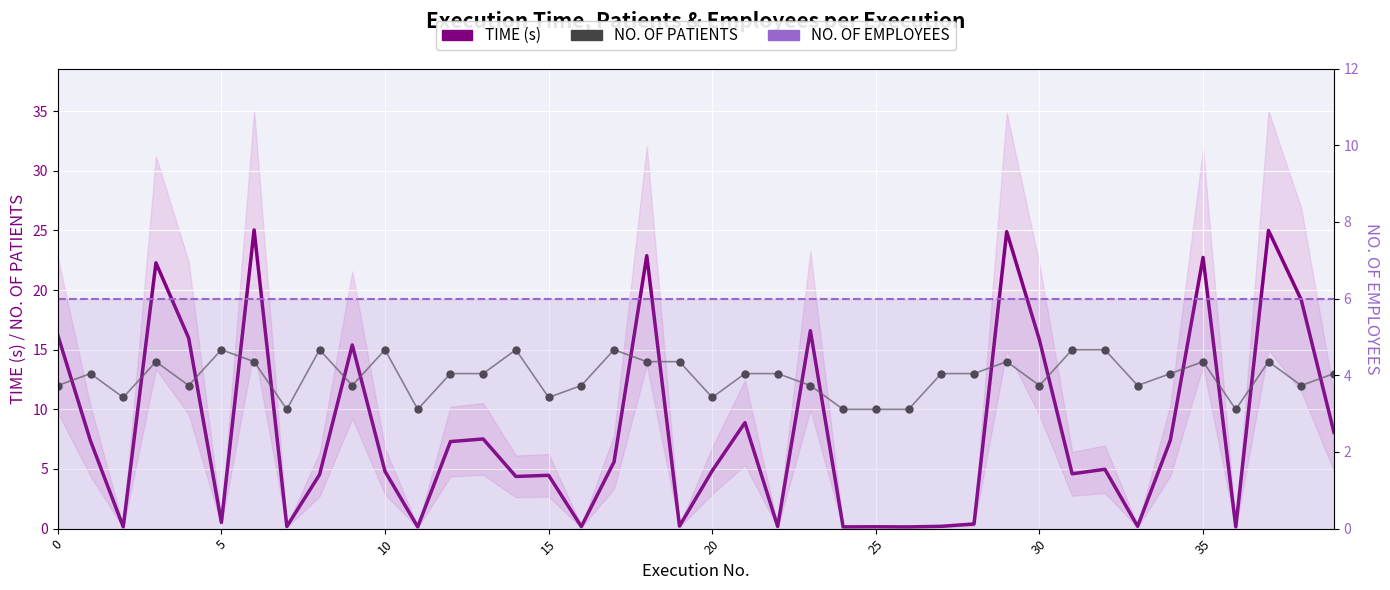

Which series contains the lowest Y value?

TIME (s)